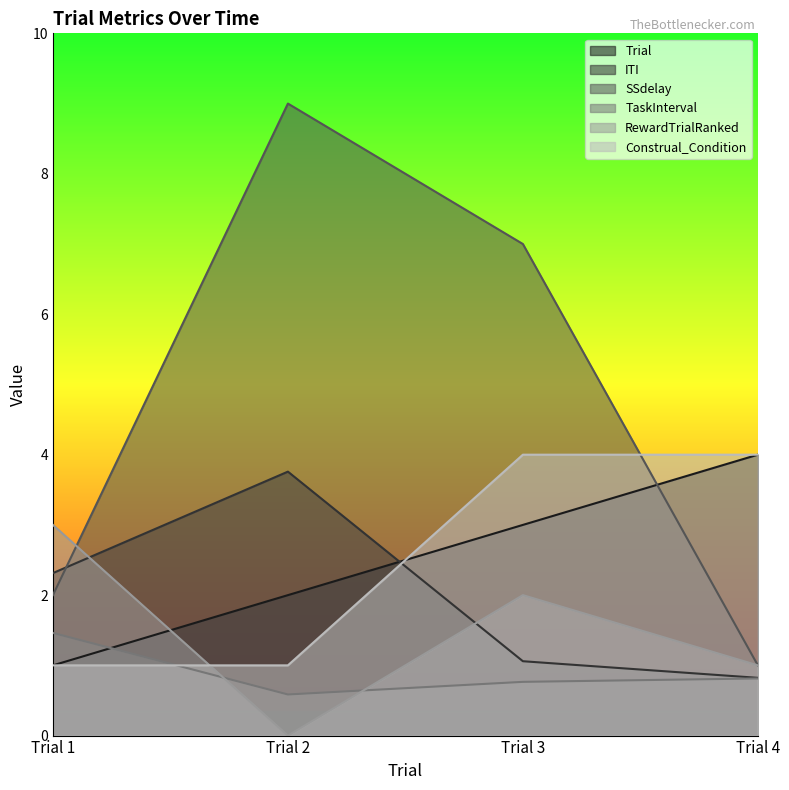

The value of Trial at Trial 1 is 1.0. True or false?

True